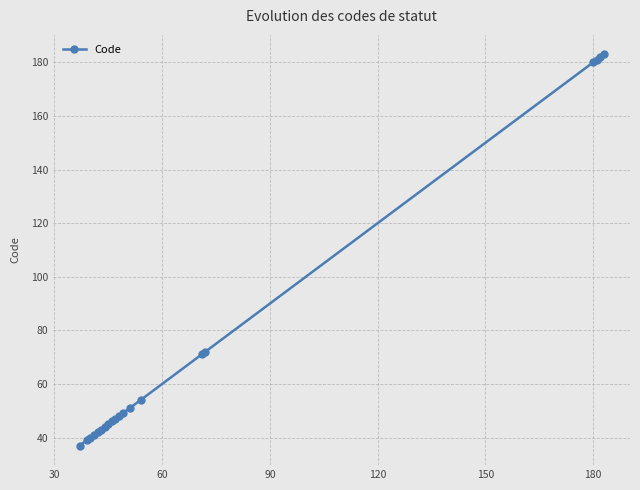

Reading left to right, what are all the values shown in this chart?

37	39	40	41	42	43	44	45	46	47	48	49	51	54	71	72	180	181	182	183